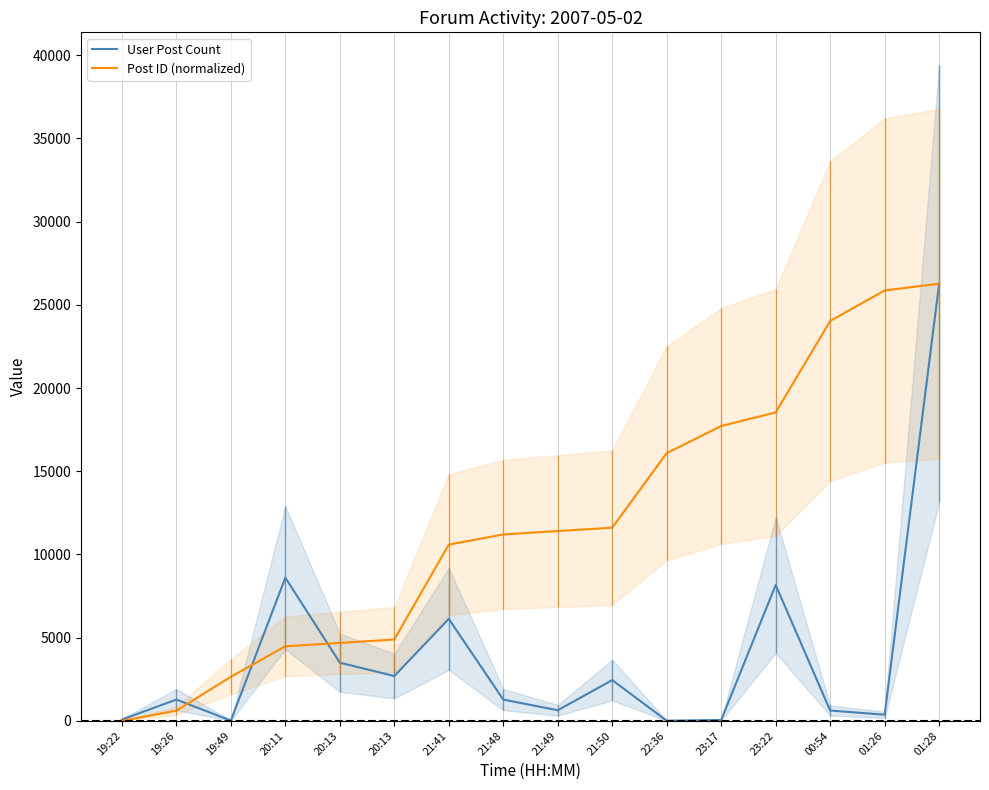

Rank the series at 20:11 from lowest to highest value.

Post ID (normalized), User Post Count